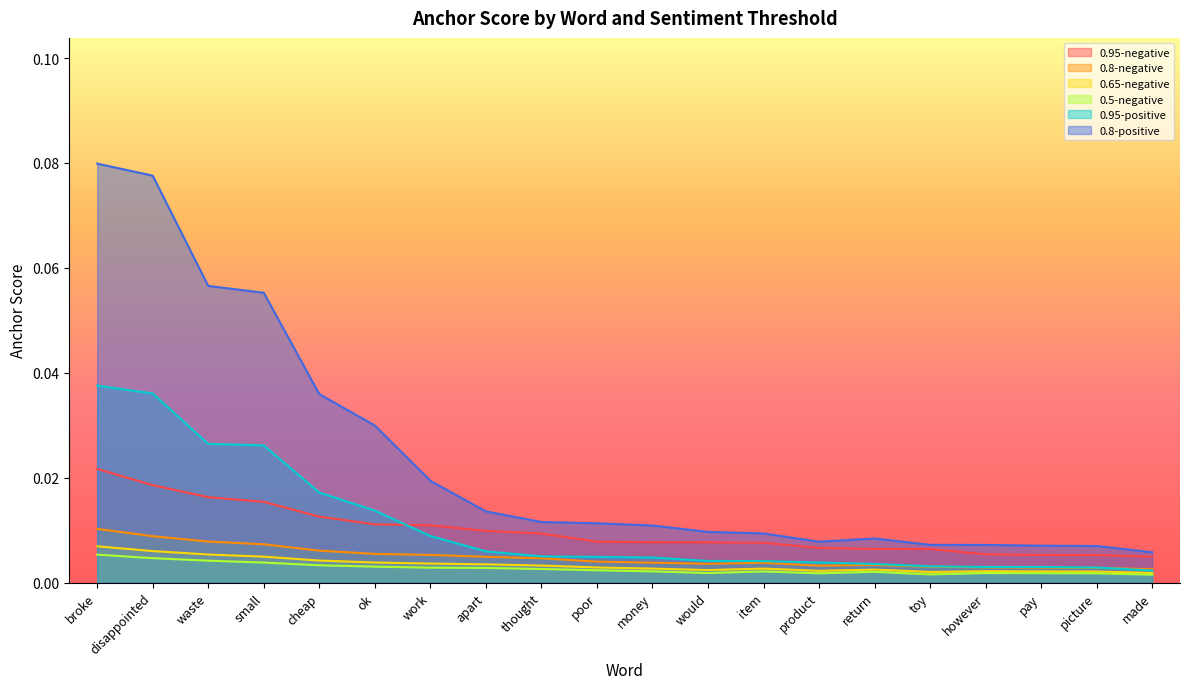

Reading left to right, what are all the values shown in this chart?

0.95-negative: 0.0	0.0	0.0	0.0	0.0	0.0	0.0	0.0	0.0	0.0	0.0	0.0	0.0	0.0	0.0	0.0	0.0	0.0	0.0	0.0
0.8-negative: 0.0	0.0	0.0	0.0	0.0	0.0	0.0	0.0	0.0	0.0	0.0	0.0	0.0	0.0	0.0	0.0	0.0	0.0	0.0	0.0
0.65-negative: 0.0	0.0	0.0	0.0	0.0	0.0	0.0	0.0	0.0	0.0	0.0	0.0	0.0	0.0	0.0	0.0	0.0	0.0	0.0	0.0
0.5-negative: 0.0	0.0	0.0	0.0	0.0	0.0	0.0	0.0	0.0	0.0	0.0	0.0	0.0	0.0	0.0	0.0	0.0	0.0	0.0	0.0
0.95-positive: 0.0	0.0	0.0	0.0	0.0	0.0	0.0	0.0	0.0	0.0	0.0	0.0	0.0	0.0	0.0	0.0	0.0	0.0	0.0	0.0
0.8-positive: 0.1	0.1	0.1	0.1	0.0	0.0	0.0	0.0	0.0	0.0	0.0	0.0	0.0	0.0	0.0	0.0	0.0	0.0	0.0	0.0